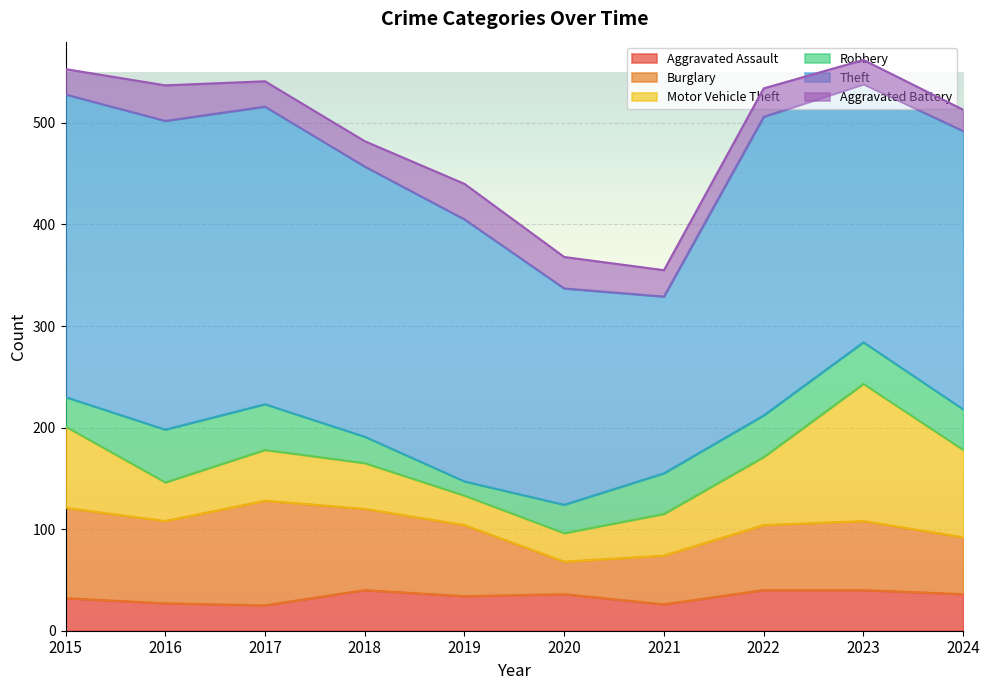

Rank the series by their maximum value, from lowest to highest.

Aggravated Battery, Aggravated Assault, Robbery, Burglary, Motor Vehicle Theft, Theft